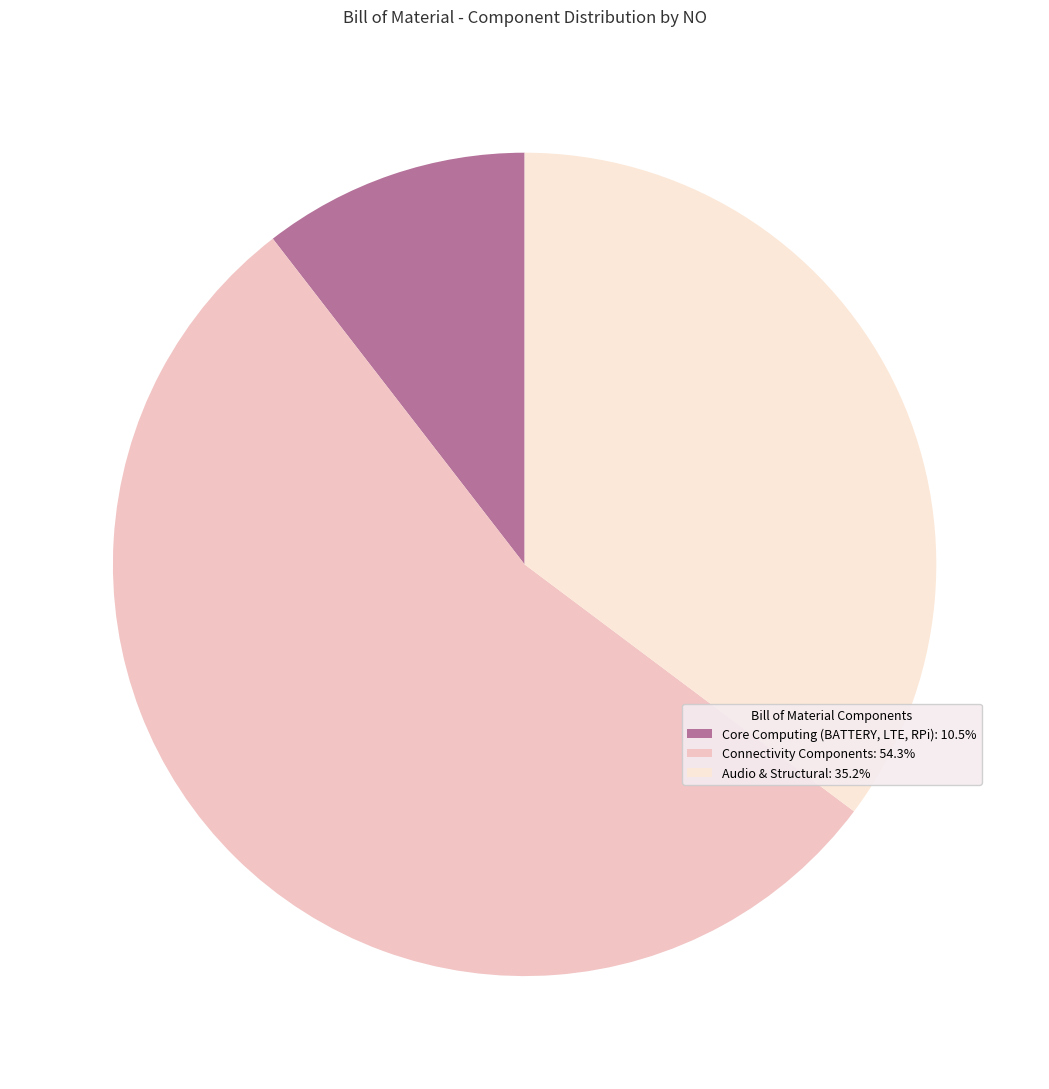

Combined, do Audio & Structural: 35.2% and Core Computing (BATTERY, LTE, RPi): 10.5% account for over 50%?

No